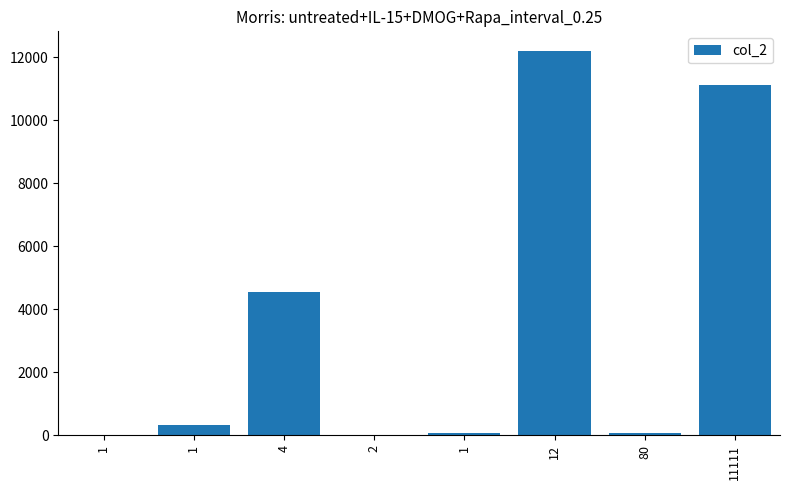

Reading right to left, transcribe all the data shown in this chart.

11111	80	12212	73	22	4543	322	1